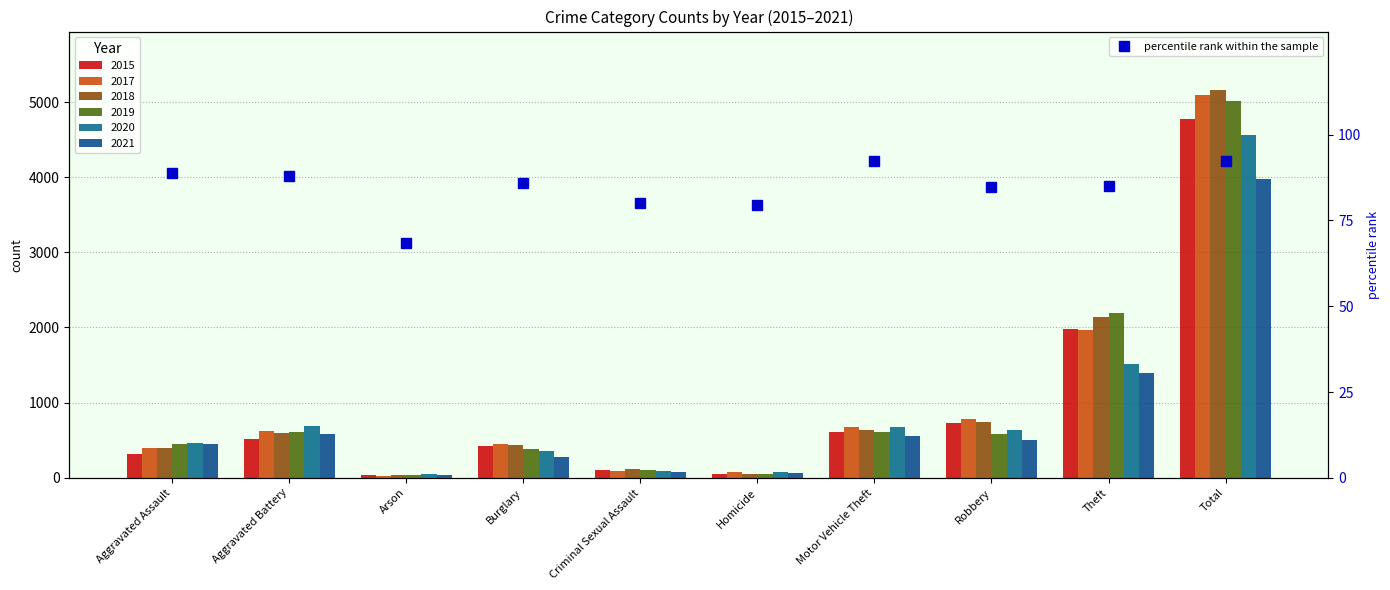

How many bars are there in total?

10